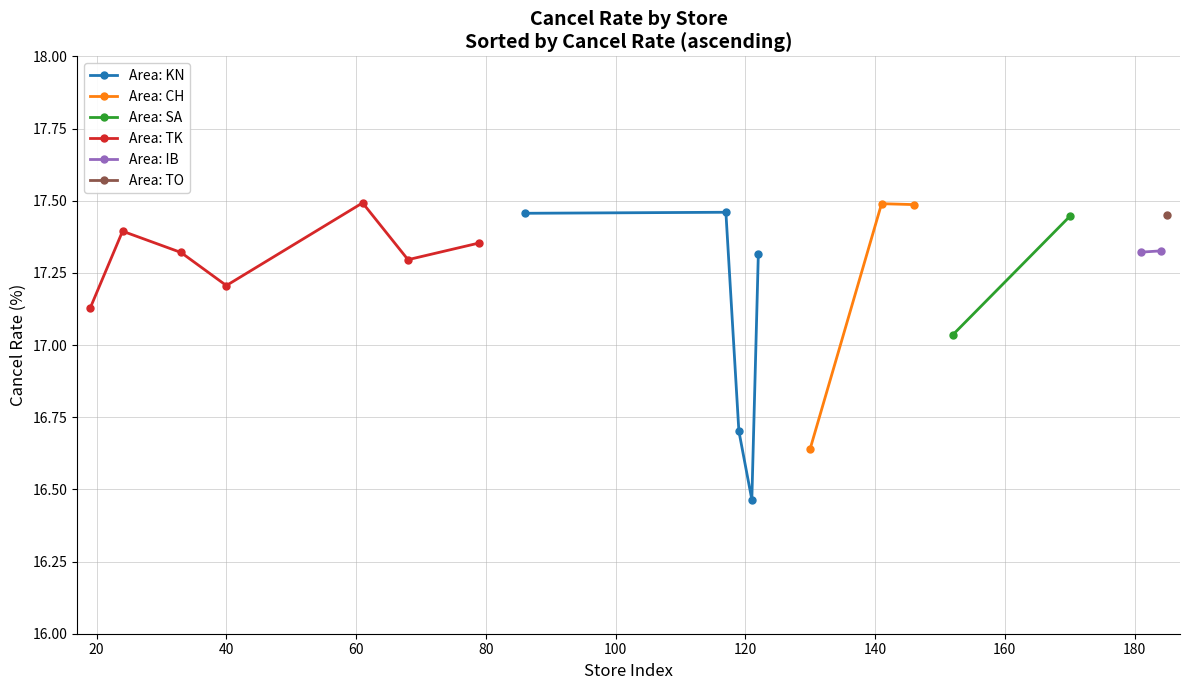

Is it true that the value at 足利店 is 26.8?

False